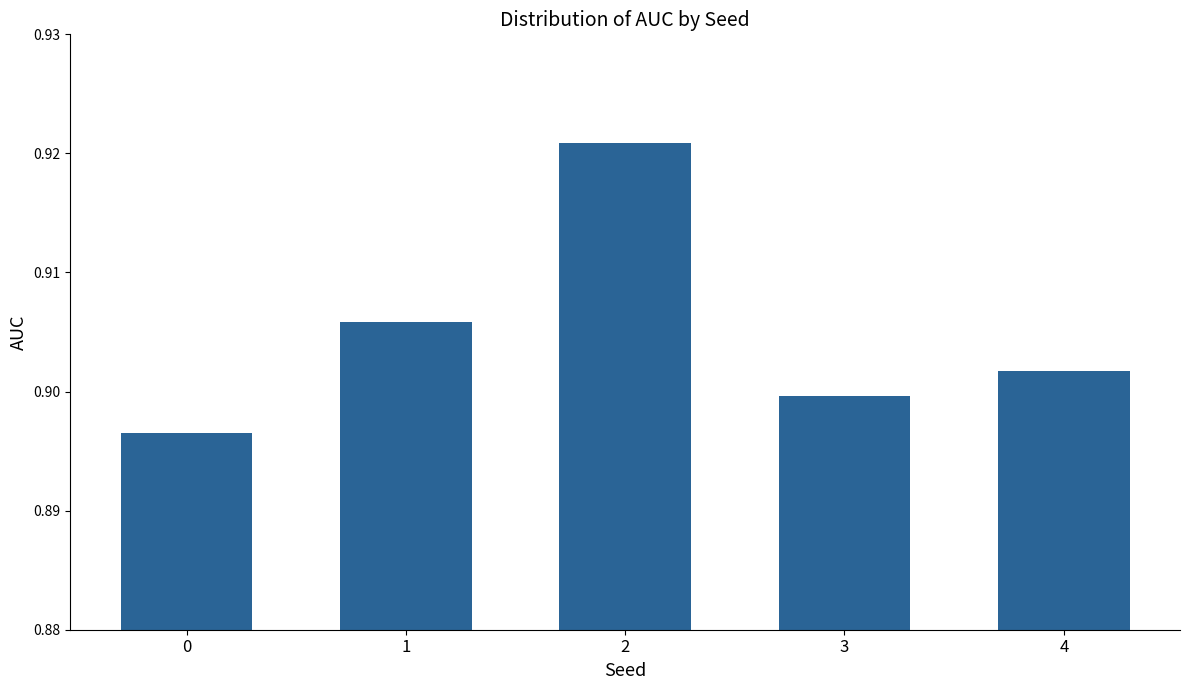

What is the sum of the values at 2 and 1?

1.8